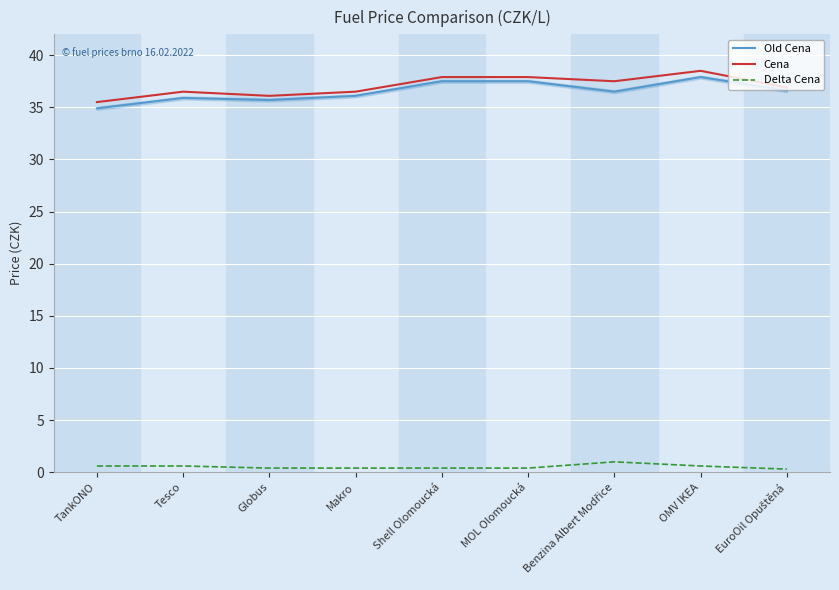

At which label does Old Cena reach its peak?

OMV IKEA